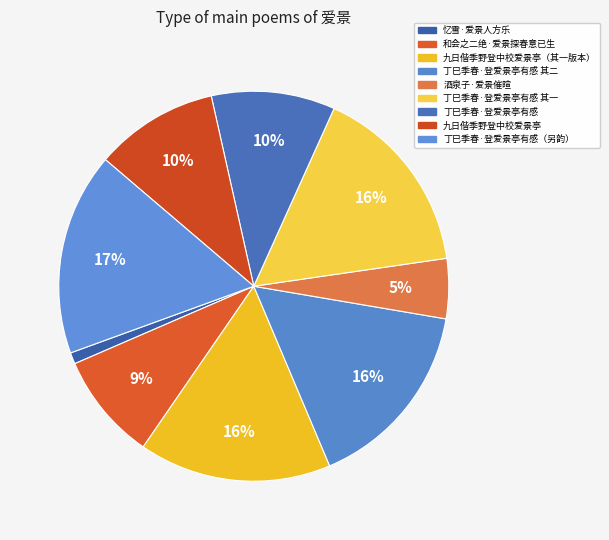

How many segments does this pie chart have?

9